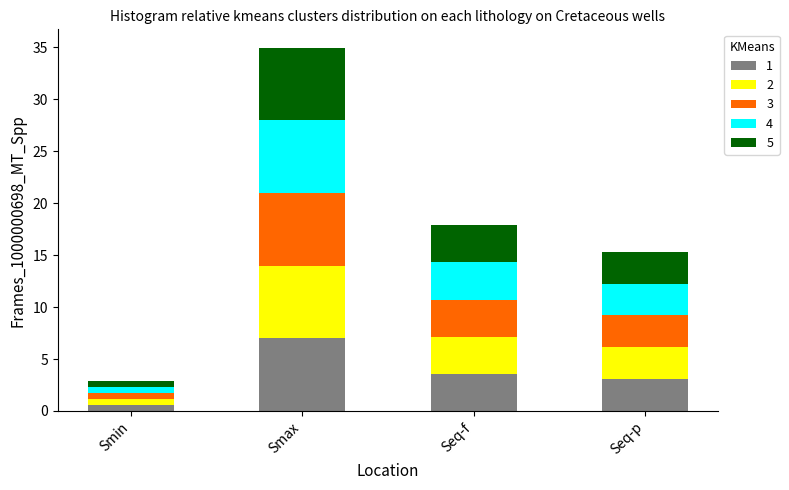

Which category has the lowest value in the 1 series?

Smin